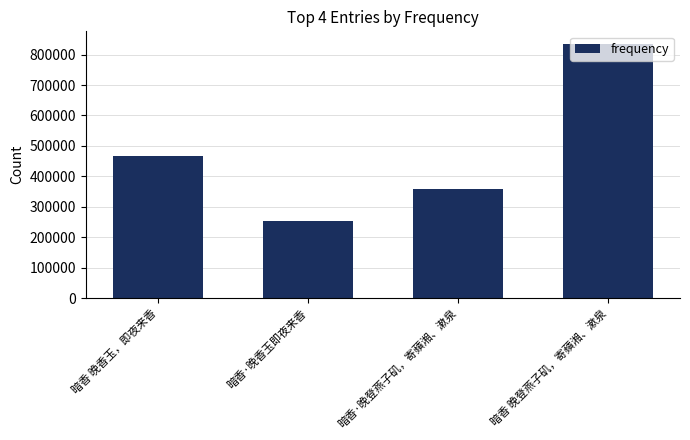

Count the number of categories in the chart.

4